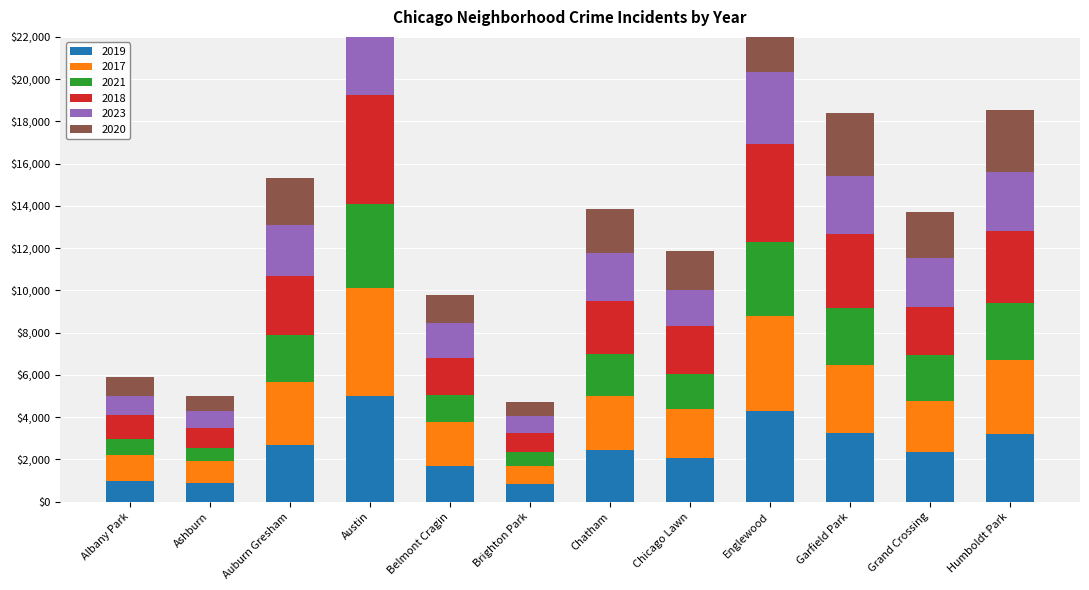

Reading left to right, list all the values displayed in this chart.

2019: 968	872	2700	5008	1687	828	2441	2079	4310	3226	2328	3200
2017: 1252	1053	2973	5096	2066	878	2566	2288	4470	3257	2456	3500
2021: 767	629	2237	3970	1312	664	1974	1675	3518	2687	2160	2700
2018: 1117	924	2787	5163	1736	870	2513	2281	4608	3485	2249	3400
2023: 912	831	2400	4037	1641	823	2263	1686	3427	2754	2345	2800
2020: 868	684	2211	4556	1356	652	2080	1833	3946	3009	2149	2950